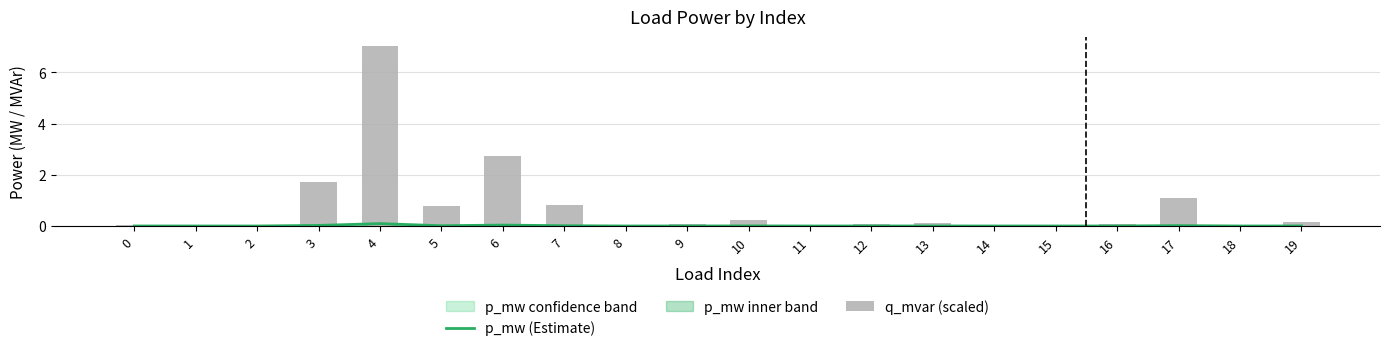

Reading right to left, transcribe all the data shown in this chart.

p_mw (Estimate): 19=0.0	18=0.0	17=0.0	16=0.0	15=0.0	14=0.0	13=0.0	12=0.0	11=0.0	10=0.0	9=0.0	8=0.0	7=0.0	6=0.0	5=0.0	4=0.1	3=0.0	2=0.0	1=0.0	0=0.0
q_mvar (scaled): 19=0.2	18=0.0	17=1.1	16=0.1	15=0.0	14=0.0	13=0.1	12=0.1	11=0.1	10=0.2	9=0.1	8=0.0	7=0.8	6=2.7	5=0.8	4=7.0	3=1.7	2=0.0	1=0.0	0=0.0